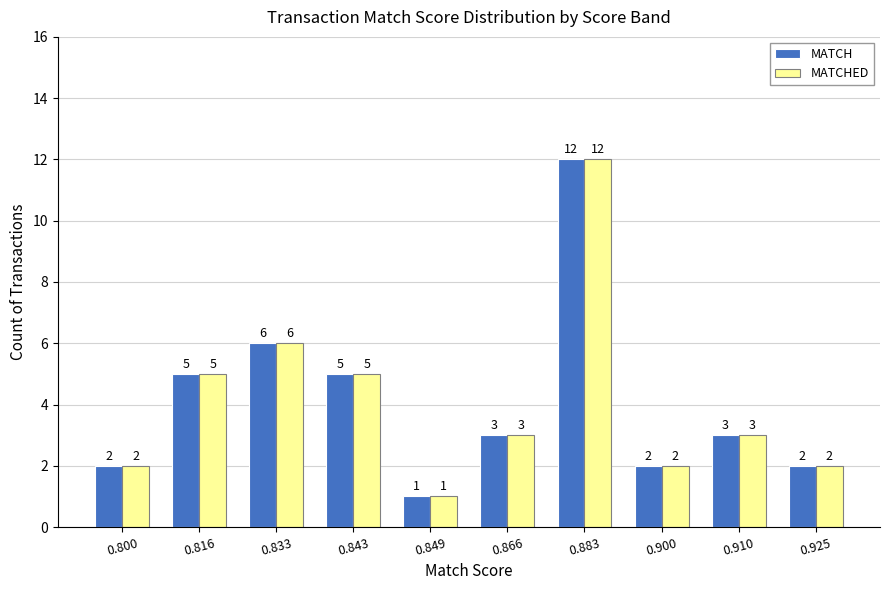

What is the total value across all series at 0.883?

24